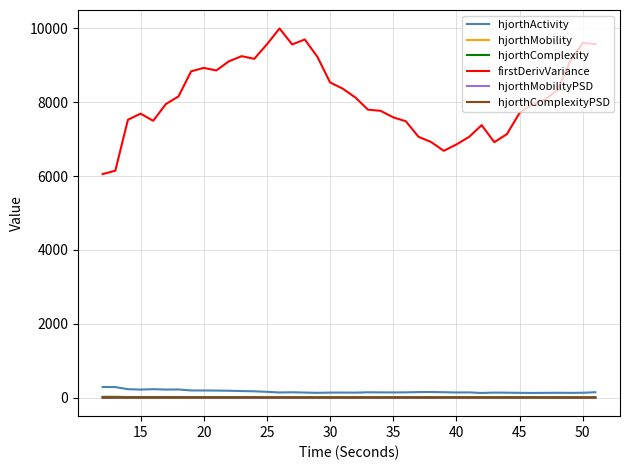

What is the highest value of the firstDerivVariance series?

9994.2